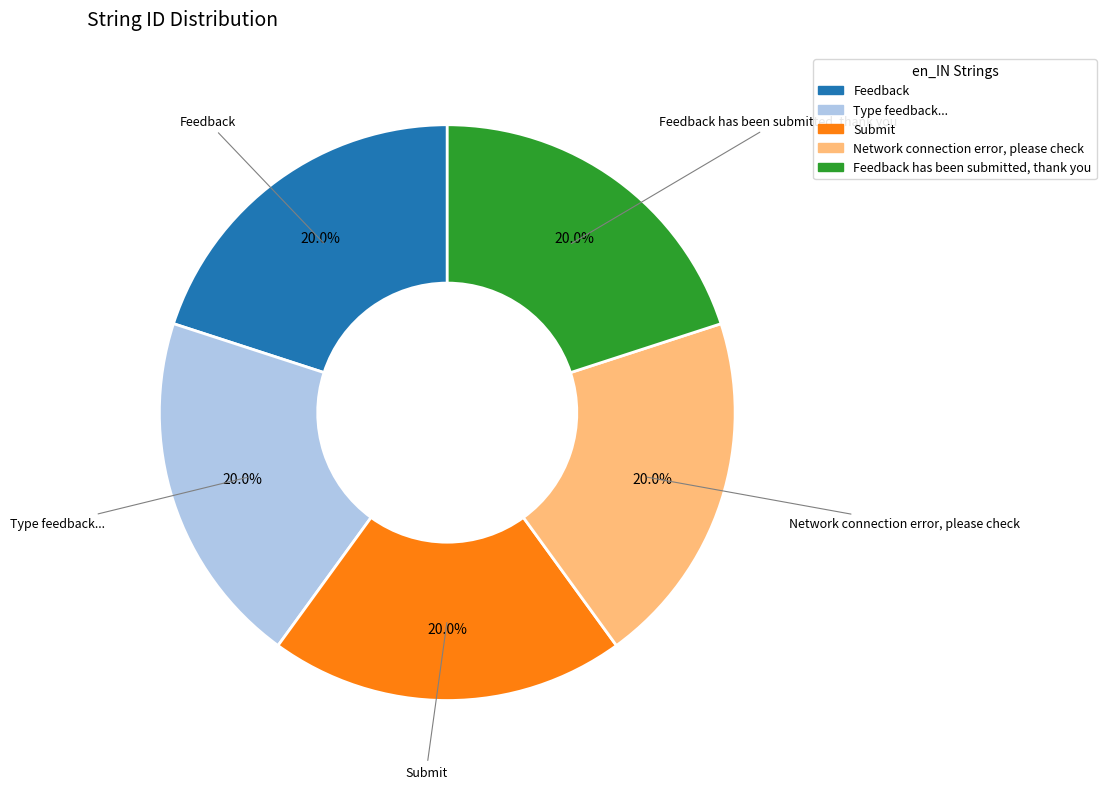

What is the ratio of the value at Feedback has been submitted, thank you to the value at Type feedback...?

1.0